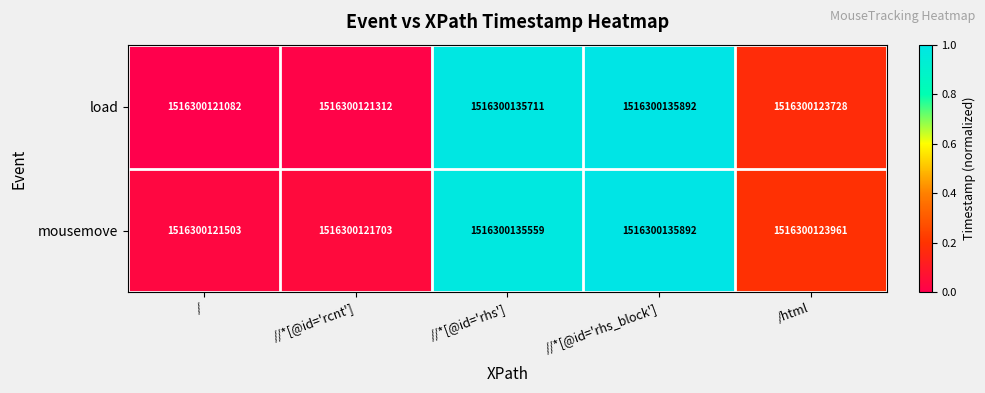

Reading left to right, extract all data points from this chart.

load: /=1516300121082.0	//*[@id='rcnt']=1516300121312.0	//*[@id='rhs']=1516300135711.0	//*[@id='rhs_block']=1516300135892.0	/html=1516300123728.0
mousemove: /=1516300121503.0	//*[@id='rcnt']=1516300121703.0	//*[@id='rhs']=1516300135559.0	//*[@id='rhs_block']=1516300135892.0	/html=1516300123961.0